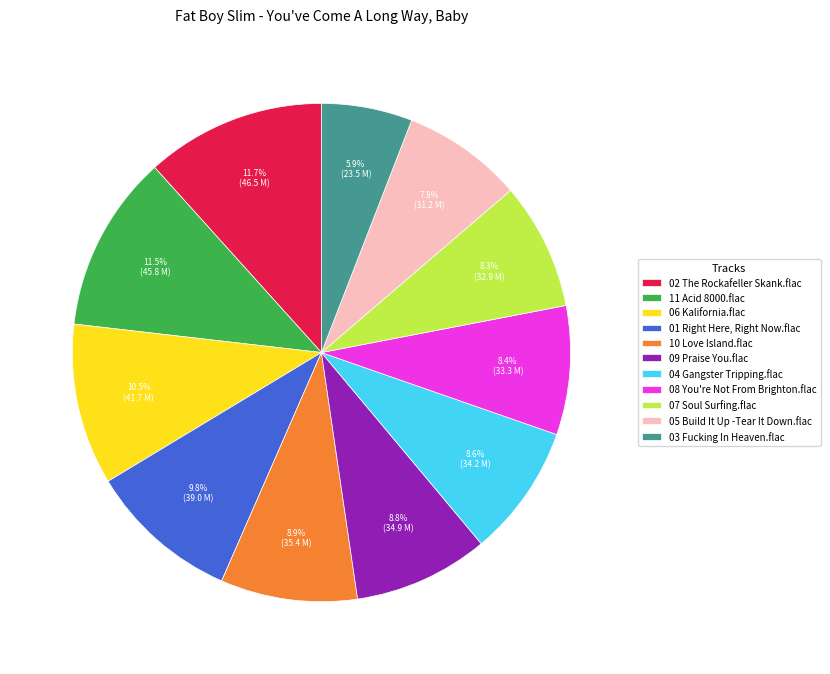

To the nearest percent, what portion does 04 Gangster Tripping.flac represent?

9%